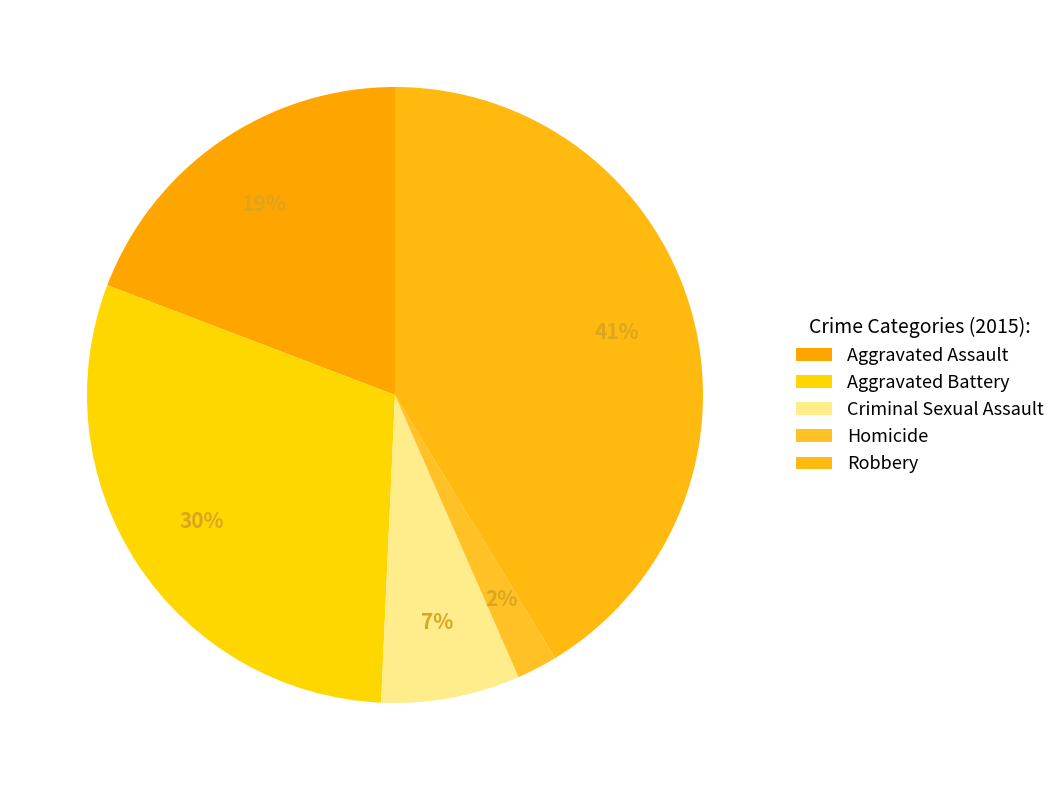

Combined, do Criminal Sexual Assault and Robbery account for over 50%?

No